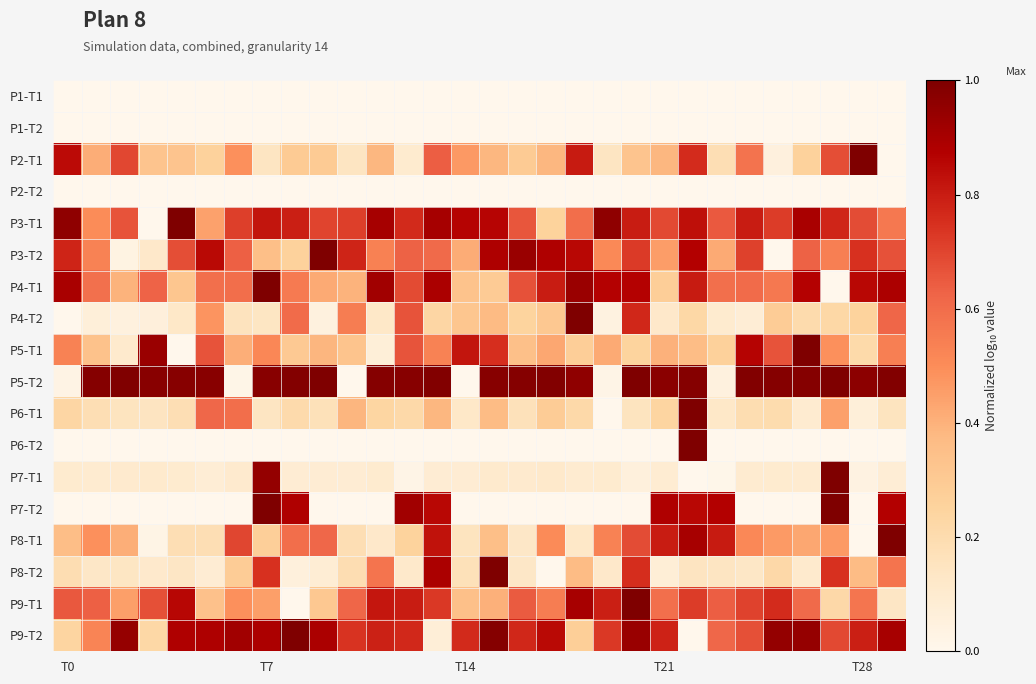

Reading left to right, transcribe all the data shown in this chart.

P1-T1: 0.0	0.0	0.0	0.0	0.0	0.0	0.0	0.0	0.0	0.0	0.0	0.0	0.0	0.0	0.0	0.0	0.0	0.0	0.0	0.0	0.0	0.0	0.0	0.0	0.0	0.0	0.0	0.0	0.0	0.0
P1-T2: 0.0	0.0	0.0	0.0	0.0	0.0	0.0	0.0	0.0	0.0	0.0	0.0	0.0	0.0	0.0	0.0	0.0	0.0	0.0	0.0	0.0	0.0	0.0	0.0	0.0	0.0	0.0	0.0	0.0	0.0
P2-T1: 0.8	0.4	0.7	0.3	0.3	0.3	0.5	0.1	0.3	0.3	0.1	0.4	0.1	0.6	0.5	0.4	0.3	0.4	0.8	0.1	0.3	0.4	0.8	0.2	0.6	0.1	0.3	0.7	1.0	0.0
P2-T2: 0.0	0.0	0.0	0.0	0.0	0.0	0.0	0.0	0.0	0.0	0.0	0.0	0.0	0.0	0.0	0.0	0.0	0.0	0.0	0.0	0.0	0.0	0.0	0.0	0.0	0.0	0.0	0.0	0.0	0.0
P3-T1: 1.0	0.5	0.7	0.0	1.0	0.4	0.7	0.8	0.8	0.7	0.7	0.9	0.8	0.9	0.9	0.9	0.7	0.3	0.6	1.0	0.8	0.7	0.8	0.7	0.8	0.7	0.9	0.8	0.7	0.6
P3-T2: 0.8	0.5	0.0	0.1	0.7	0.9	0.6	0.4	0.3	1.0	0.8	0.5	0.6	0.6	0.4	0.9	0.9	0.9	0.9	0.5	0.7	0.5	0.9	0.4	0.7	0.0	0.6	0.5	0.7	0.7
P4-T1: 0.9	0.6	0.4	0.6	0.3	0.6	0.6	1.0	0.6	0.4	0.4	0.9	0.7	0.9	0.3	0.3	0.7	0.8	0.9	0.9	0.9	0.3	0.8	0.6	0.6	0.6	0.9	0.0	0.9	0.9
P4-T2: 0.0	0.1	0.0	0.1	0.1	0.5	0.2	0.1	0.6	0.1	0.6	0.1	0.7	0.2	0.3	0.4	0.2	0.3	1.0	0.0	0.8	0.1	0.2	0.1	0.1	0.3	0.2	0.2	0.3	0.6
P5-T1: 0.5	0.3	0.1	0.9	0.0	0.7	0.4	0.5	0.3	0.4	0.3	0.1	0.7	0.5	0.8	0.8	0.3	0.4	0.3	0.4	0.2	0.4	0.4	0.3	0.9	0.7	1.0	0.5	0.2	0.5
P5-T2: 0.0	1.0	1.0	1.0	1.0	1.0	0.0	1.0	1.0	1.0	0.0	1.0	1.0	1.0	0.0	1.0	1.0	1.0	1.0	0.0	1.0	1.0	1.0	0.0	1.0	1.0	1.0	1.0	1.0	1.0
P6-T1: 0.2	0.2	0.2	0.1	0.2	0.6	0.6	0.1	0.2	0.2	0.4	0.2	0.2	0.4	0.1	0.4	0.2	0.3	0.2	0.0	0.1	0.2	1.0	0.1	0.2	0.2	0.1	0.4	0.1	0.2
P6-T2: 0.0	0.0	0.0	0.0	0.0	0.0	0.0	0.0	0.0	0.0	0.0	0.0	0.0	0.0	0.0	0.0	0.0	0.0	0.0	0.0	0.0	0.0	1.0	0.0	0.0	0.0	0.0	0.0	0.0	0.0
P7-T1: 0.1	0.1	0.1	0.1	0.1	0.1	0.1	0.9	0.1	0.1	0.1	0.1	0.0	0.1	0.1	0.1	0.1	0.1	0.1	0.1	0.1	0.1	0.0	0.0	0.1	0.1	0.1	1.0	0.0	0.1
P7-T2: 0.0	0.0	0.0	0.0	0.0	0.0	0.0	1.0	0.9	0.0	0.0	0.0	0.9	0.9	0.0	0.0	0.0	0.0	0.0	0.0	0.0	0.9	0.9	0.9	0.0	0.0	0.0	1.0	0.0	0.9
P8-T1: 0.4	0.5	0.4	0.0	0.2	0.2	0.7	0.3	0.6	0.6	0.2	0.1	0.3	0.8	0.2	0.4	0.1	0.5	0.1	0.5	0.7	0.8	0.9	0.8	0.5	0.5	0.4	0.5	0.0	1.0
P8-T2: 0.2	0.1	0.1	0.1	0.1	0.1	0.3	0.7	0.1	0.1	0.2	0.6	0.1	0.9	0.2	1.0	0.1	0.0	0.4	0.1	0.8	0.1	0.1	0.1	0.1	0.2	0.1	0.7	0.4	0.6
P9-T1: 0.7	0.6	0.5	0.7	0.9	0.3	0.5	0.5	0.0	0.3	0.6	0.8	0.8	0.7	0.3	0.4	0.6	0.5	0.9	0.8	1.0	0.6	0.7	0.6	0.7	0.8	0.6	0.2	0.6	0.1
P9-T2: 0.2	0.5	0.9	0.2	0.9	0.9	0.9	0.9	1.0	0.9	0.7	0.8	0.8	0.1	0.8	1.0	0.8	0.9	0.3	0.7	0.9	0.8	0.0	0.6	0.7	0.9	0.9	0.7	0.8	0.9